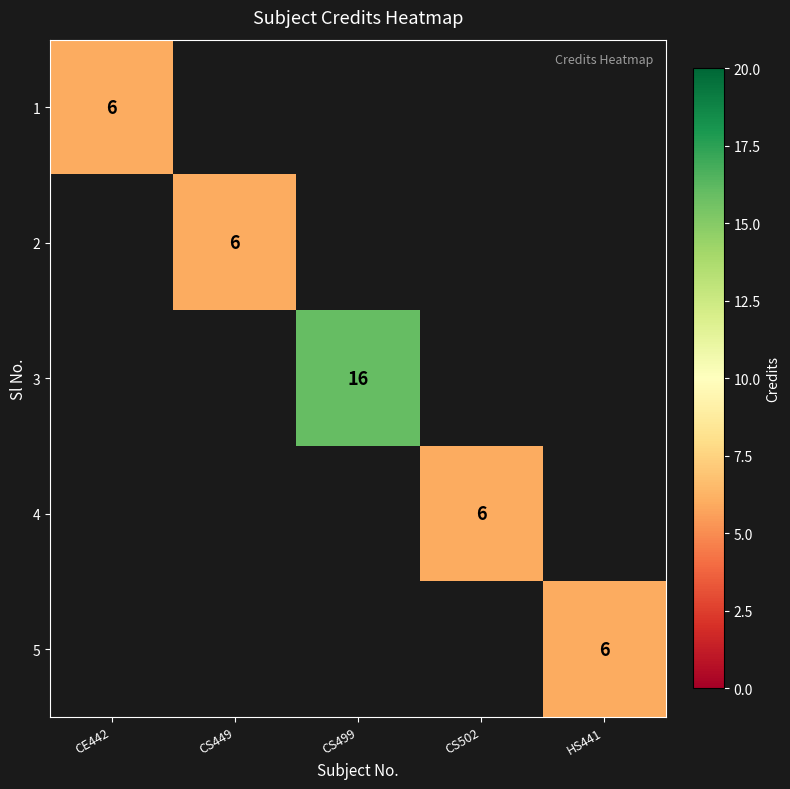

The value of 4 at CS502 is 9.7. True or false?

False